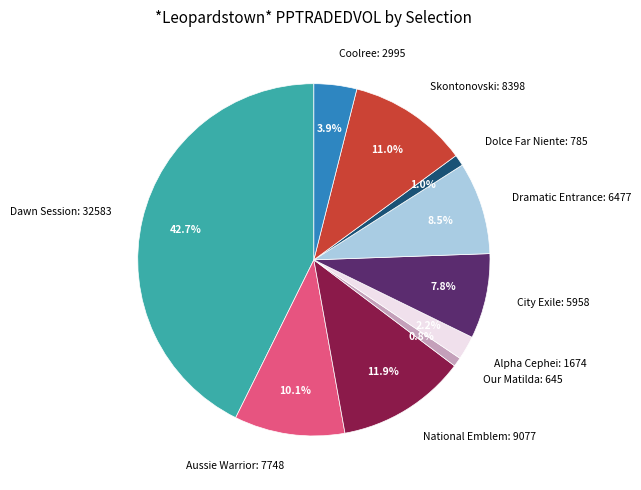

What percentage do Alpha Cephei and Dramatic Entrance together represent?

10.7%